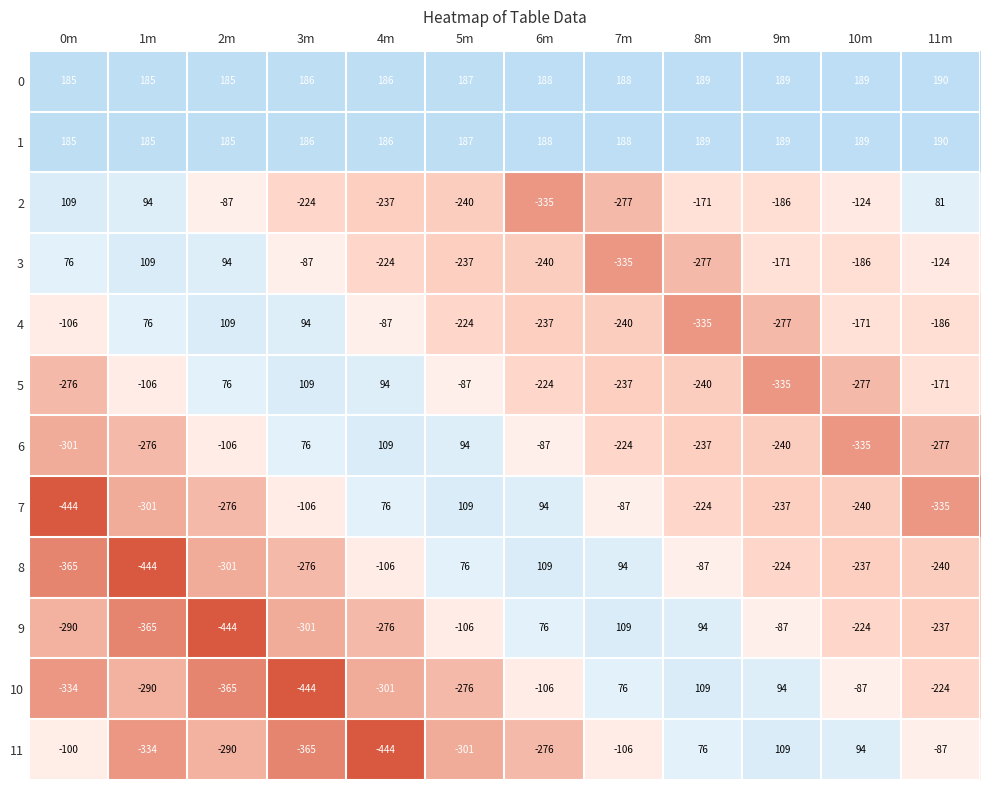

At which label does 8 reach its peak?

6m